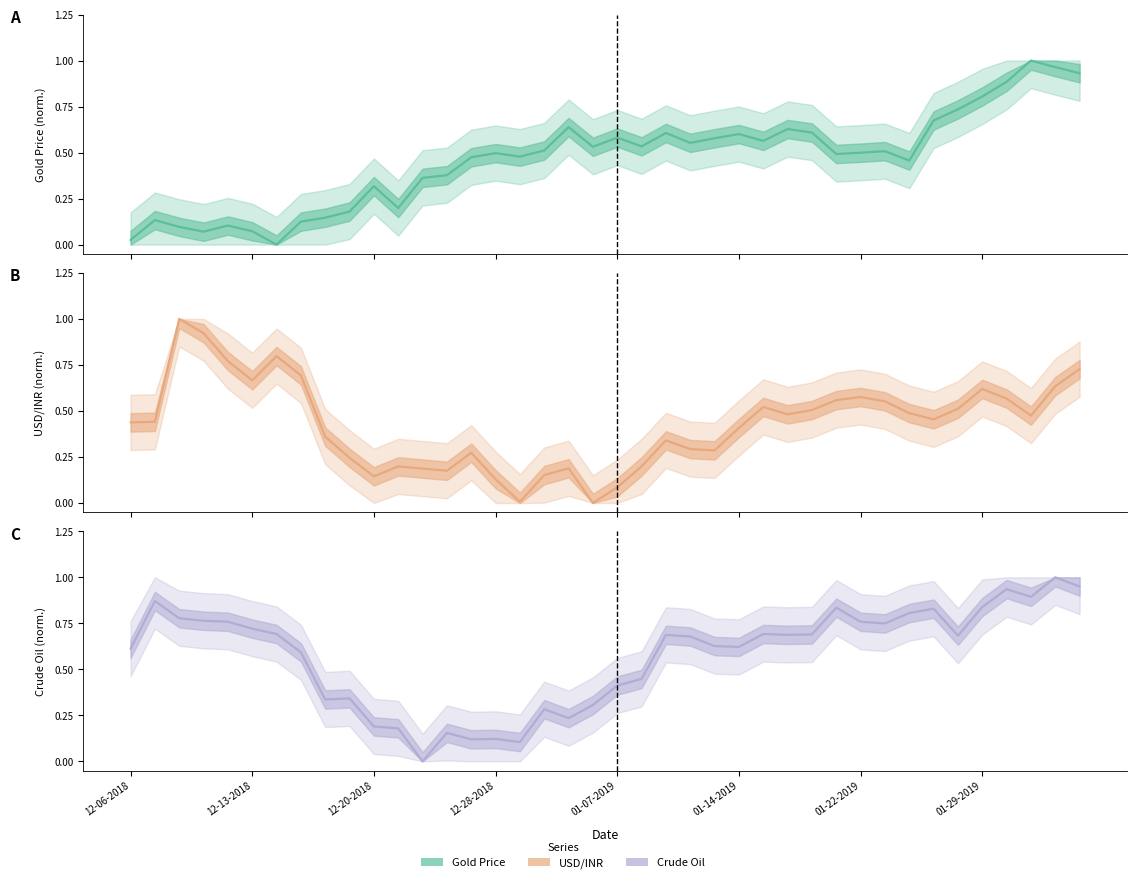

True or false: Crude_Oil and Gold_Price intersect in this chart.

True